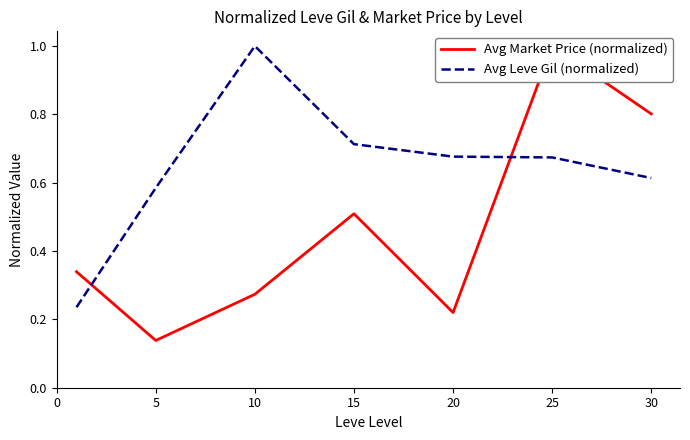

What is the difference between the Avg Market Price (normalized) values at 20 and 5?

0.1